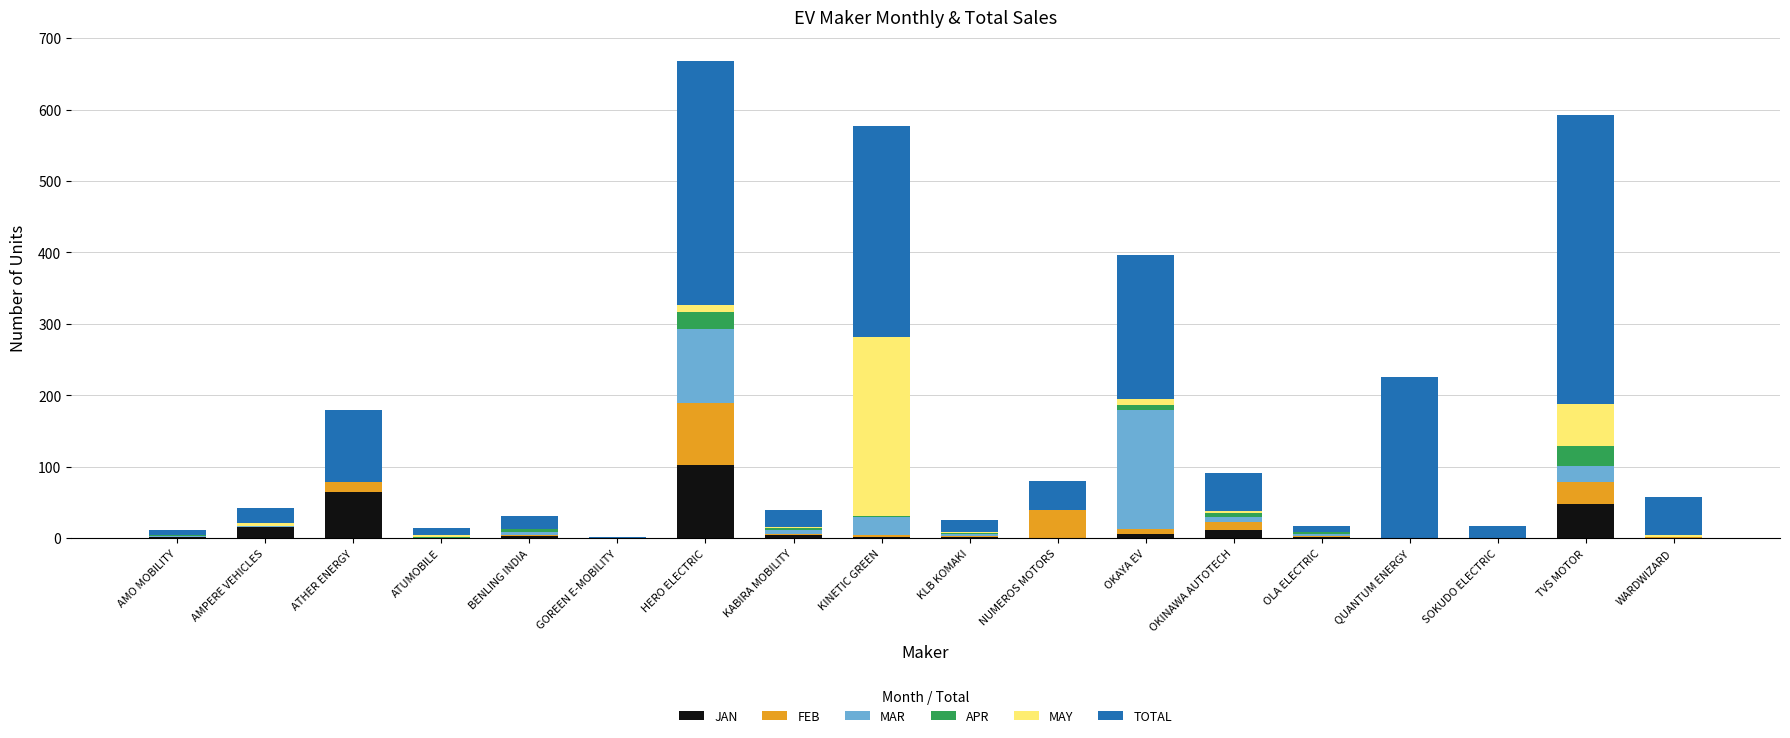

The value of JAN at ATUMOBILE is 64. True or false?

False